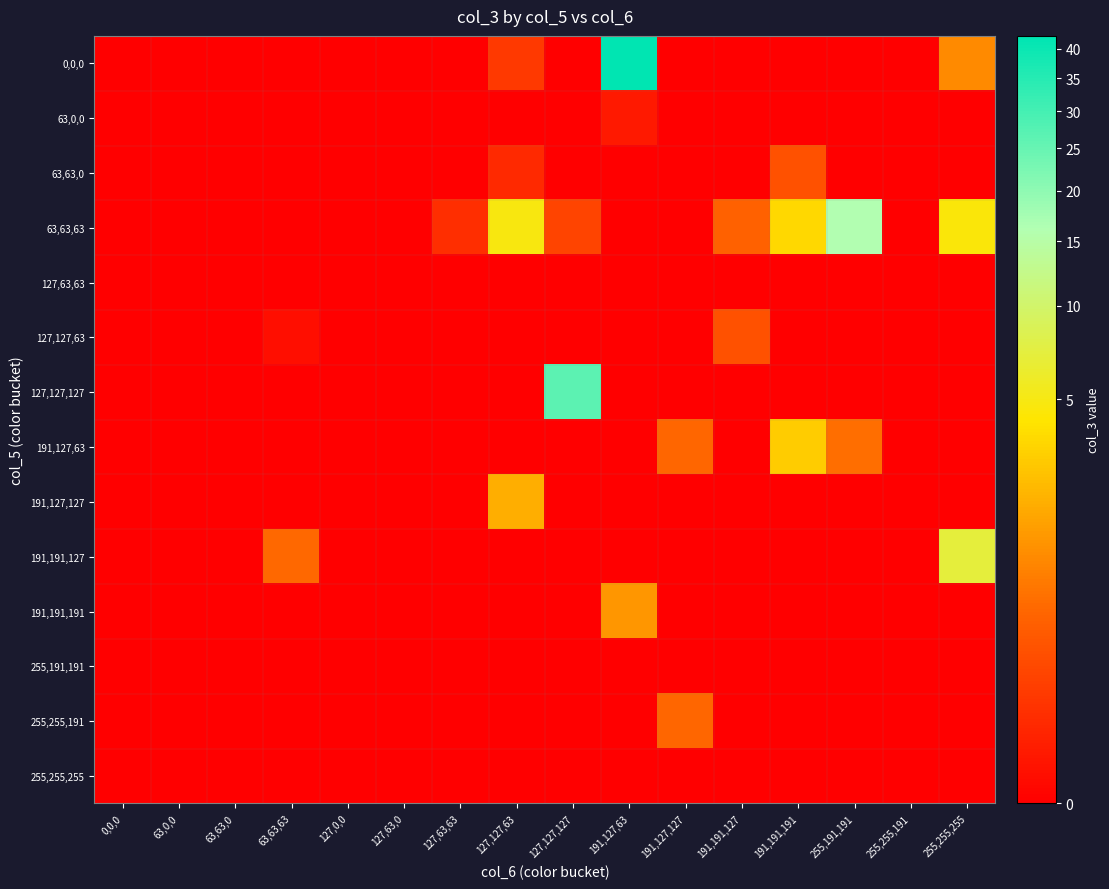

Between 63,63,0 and 191,191,191, which is larger?

63,63,0